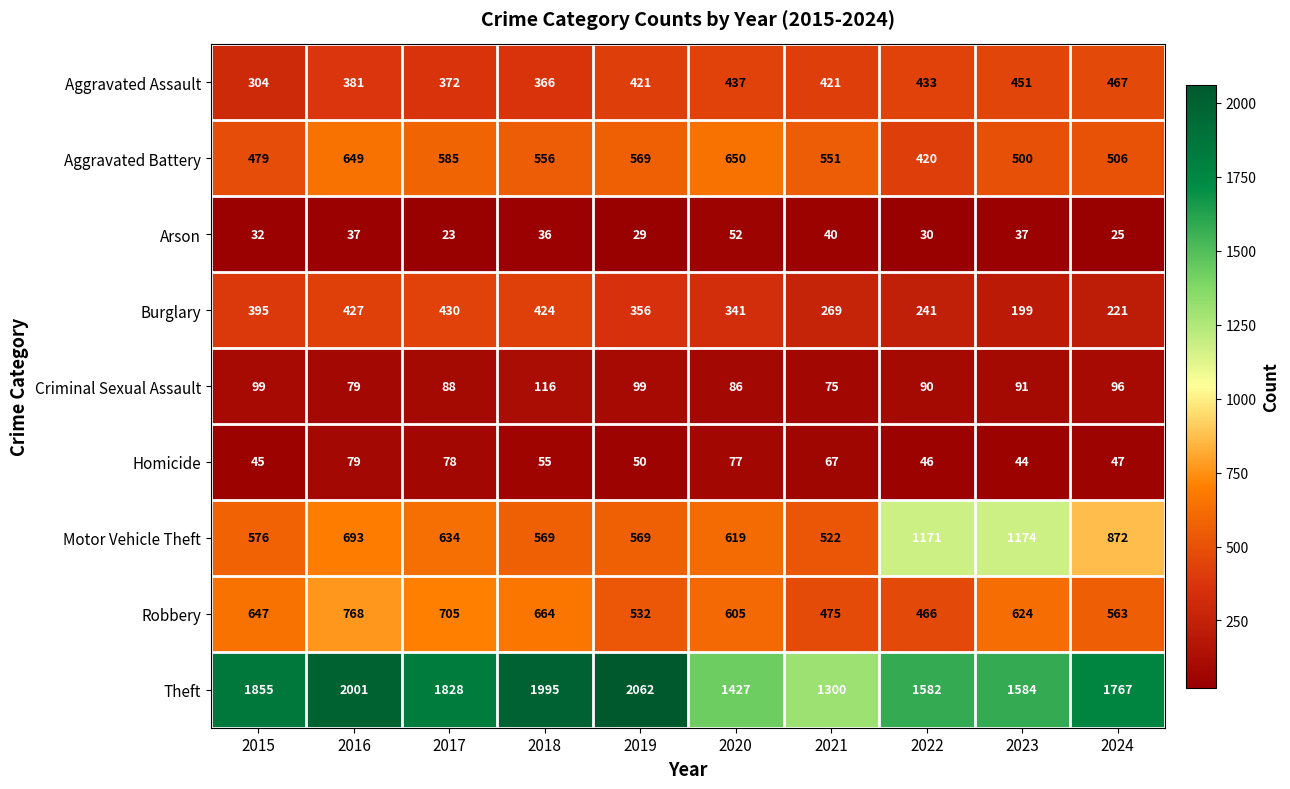

Which category has the highest value across all series?

2019